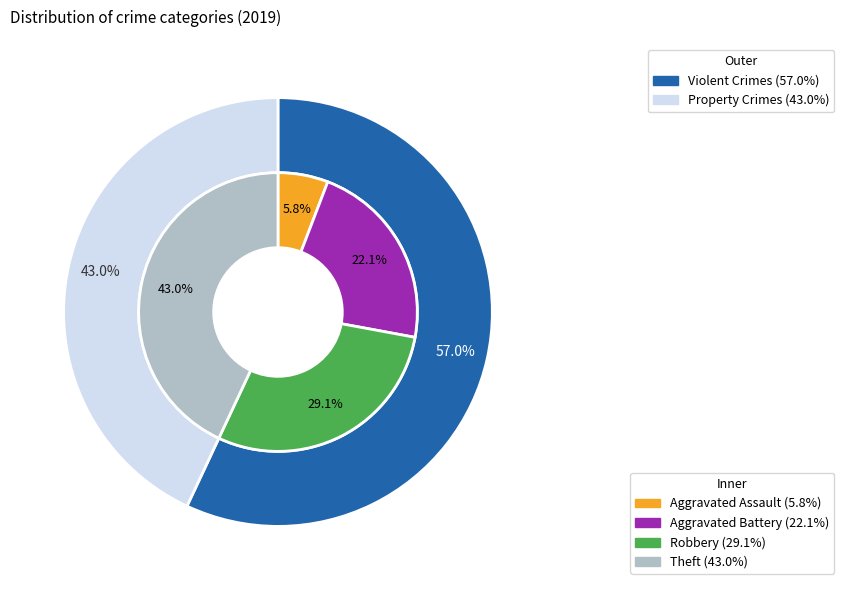

Which category has the smallest portion of the pie?

Aggravated Assault